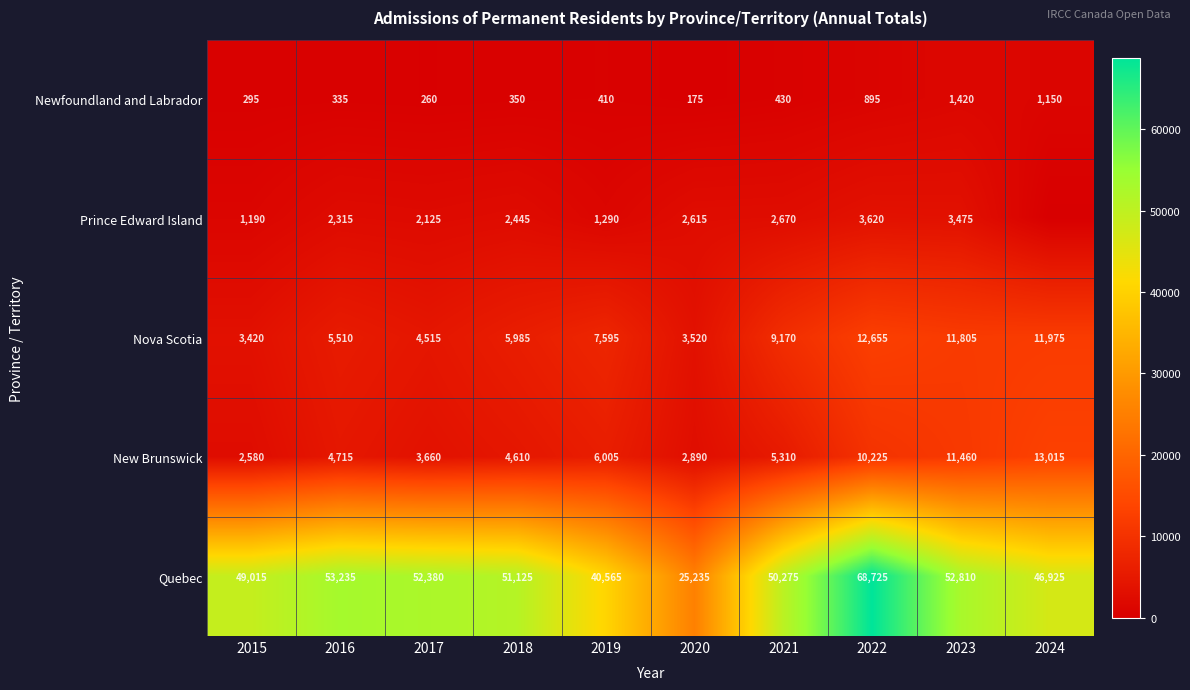

Which label corresponds to the smallest value in the chart?

2024